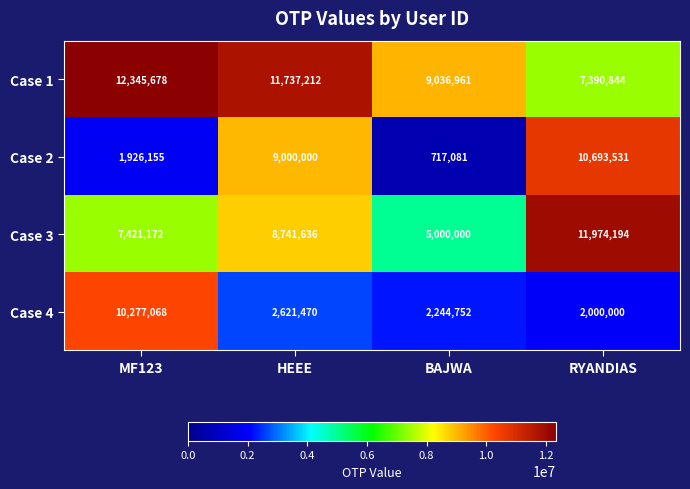

What is the spread (max minus min) of values at BAJWA?

8319880